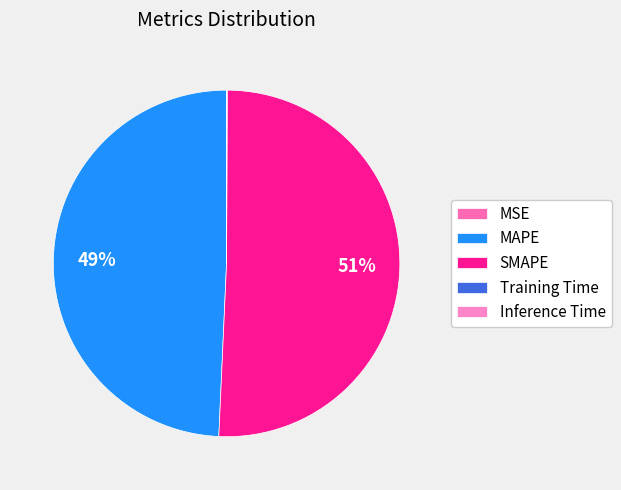

Does SMAPE account for over 50% of the chart?

Yes